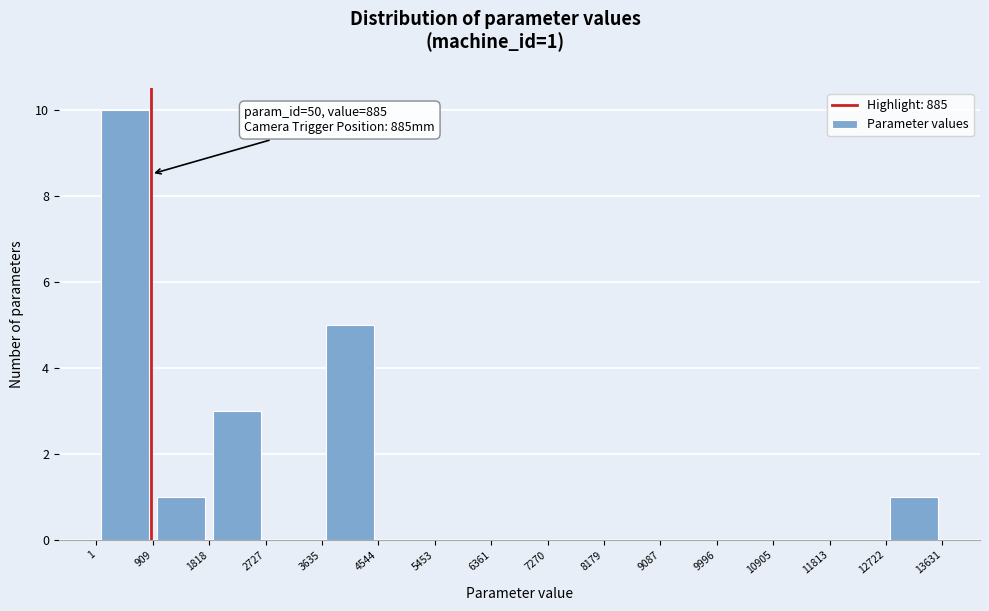

Over which range of the x-axis is the bar tallest?

1 to 909